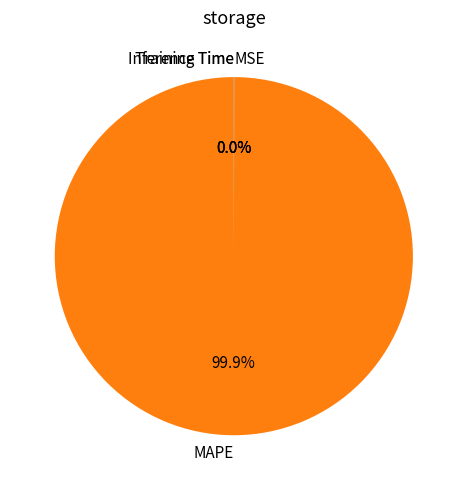

Which slice is the largest?

MAPE